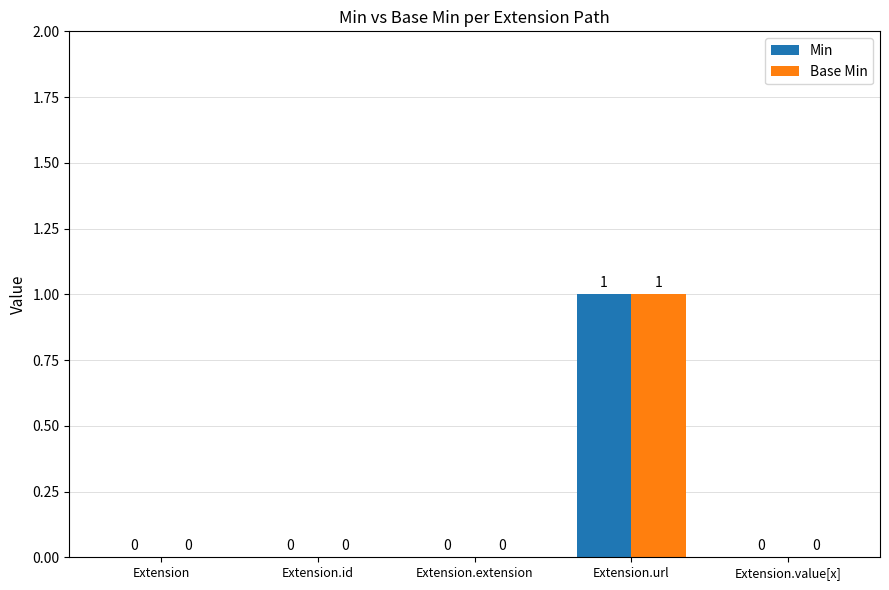

Which label corresponds to the largest value in the chart?

Extension.url